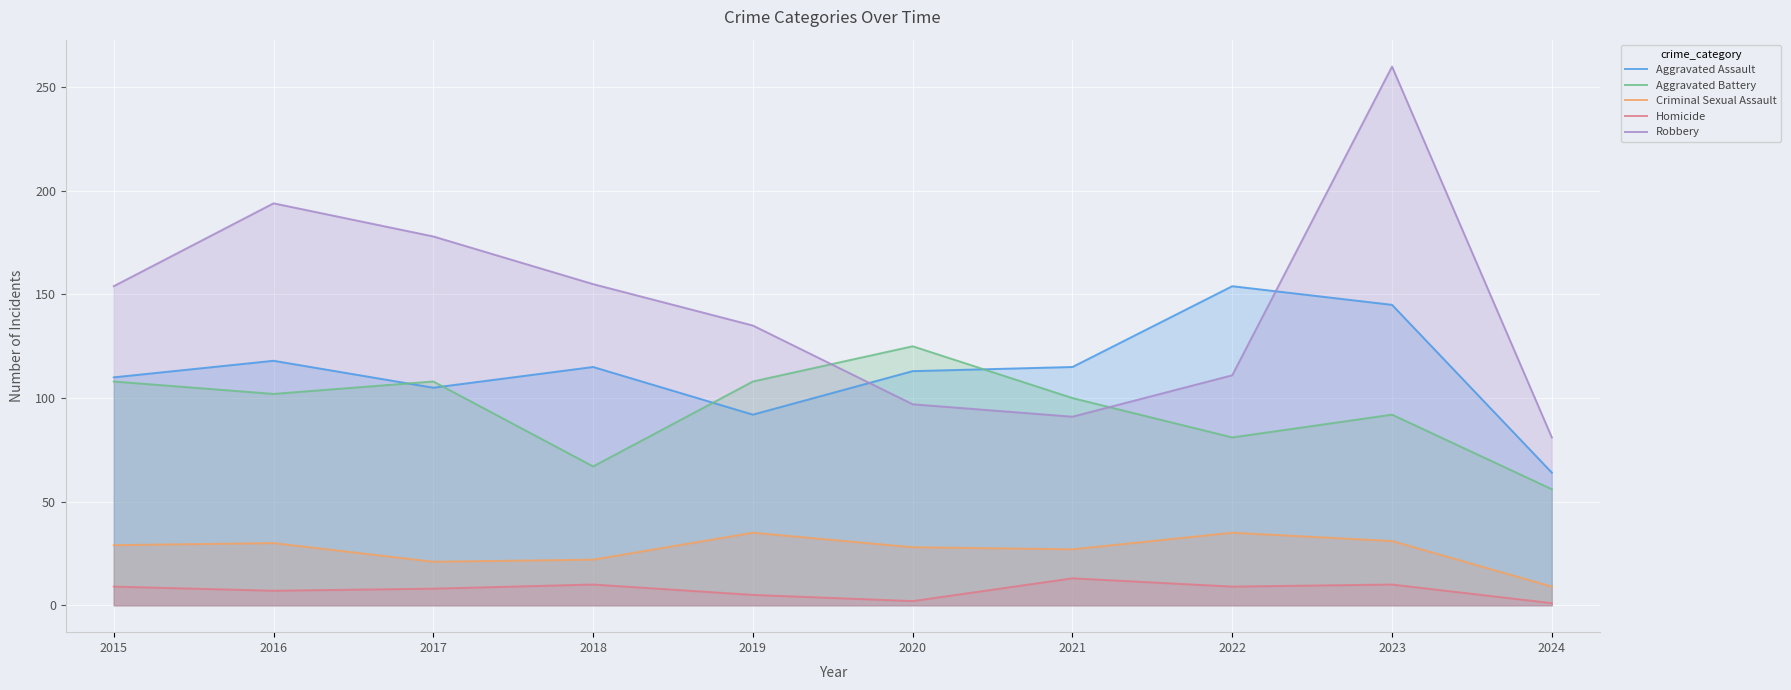

How many categories are shown in the chart?

10